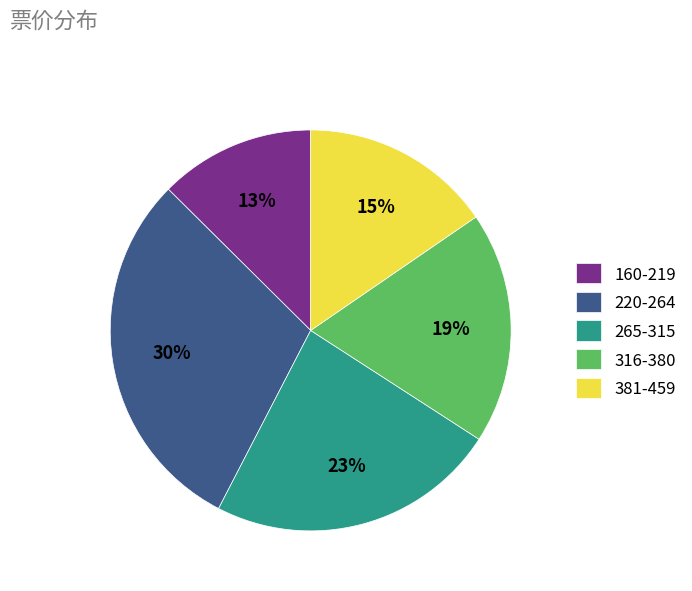

True or false: 265-315 accounts for 23% of the total.

True